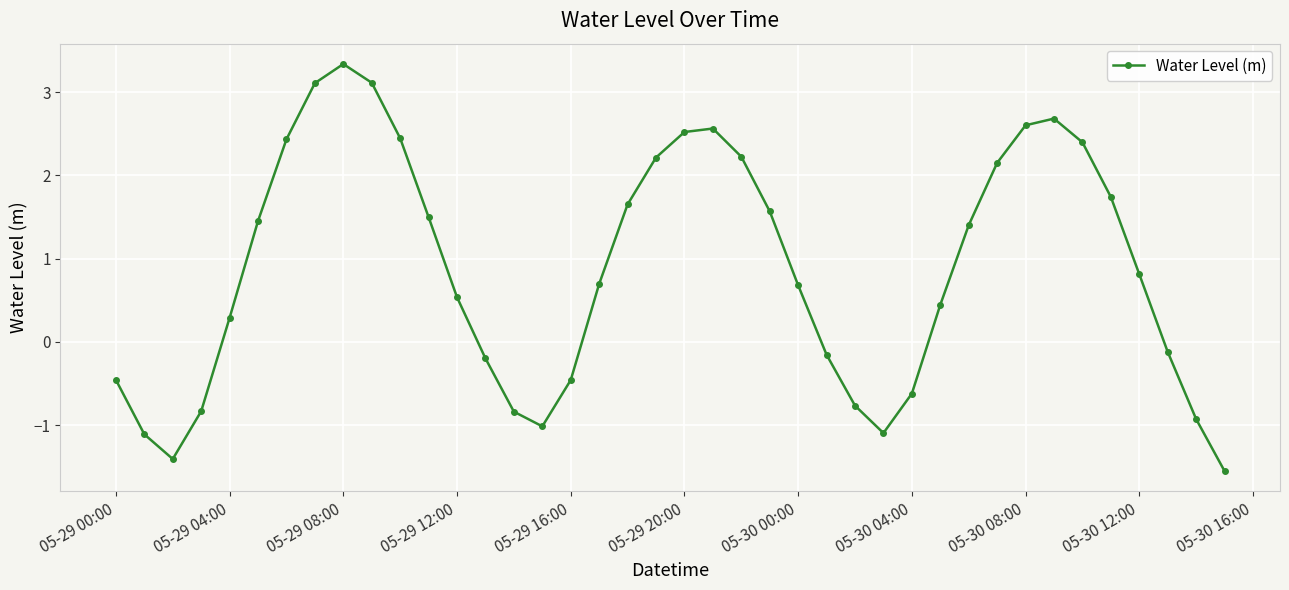

What is the maximum value shown in the chart?

3.3